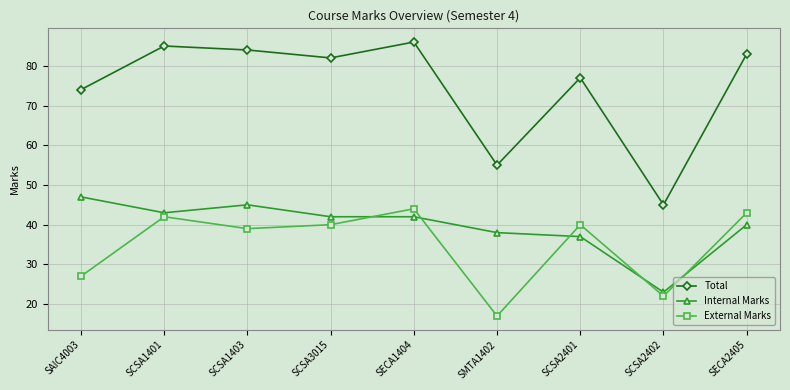

At which category does the chart reach its minimum across all series?

SMTA1402